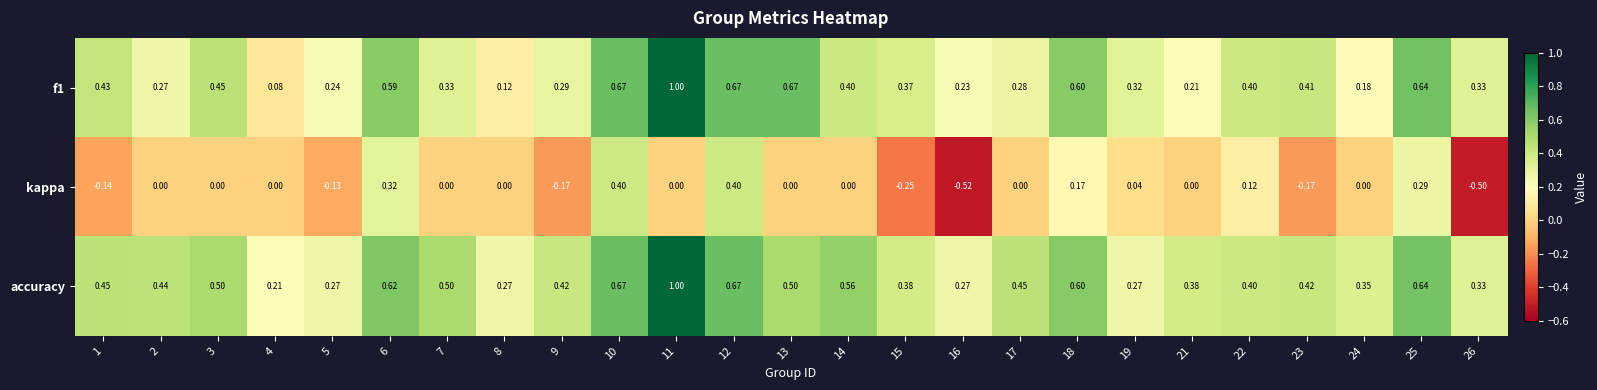

Which series changed the most between 14 and 26?

kappa